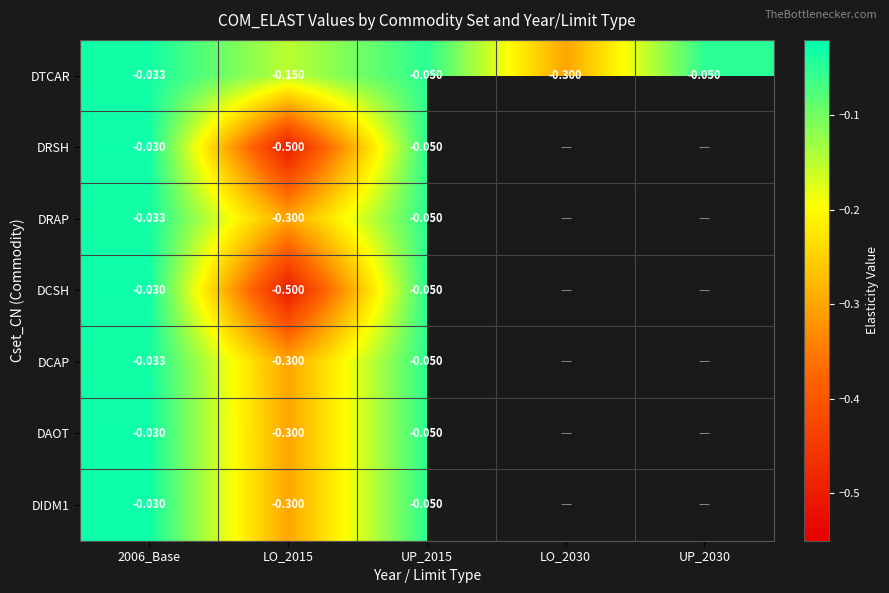

What is the lowest value of the DRAP series?

-0.3